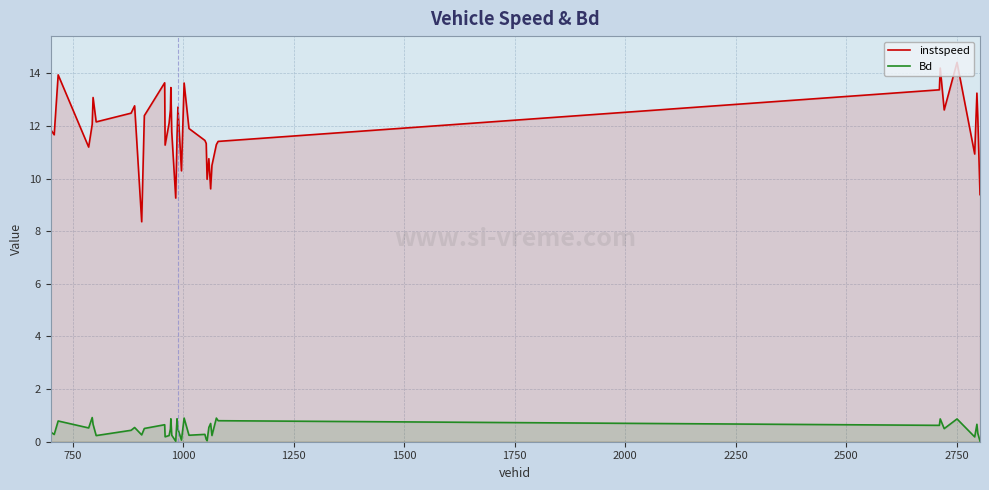

What is the difference between the maximum and minimum values in the instspeed series?

6.1